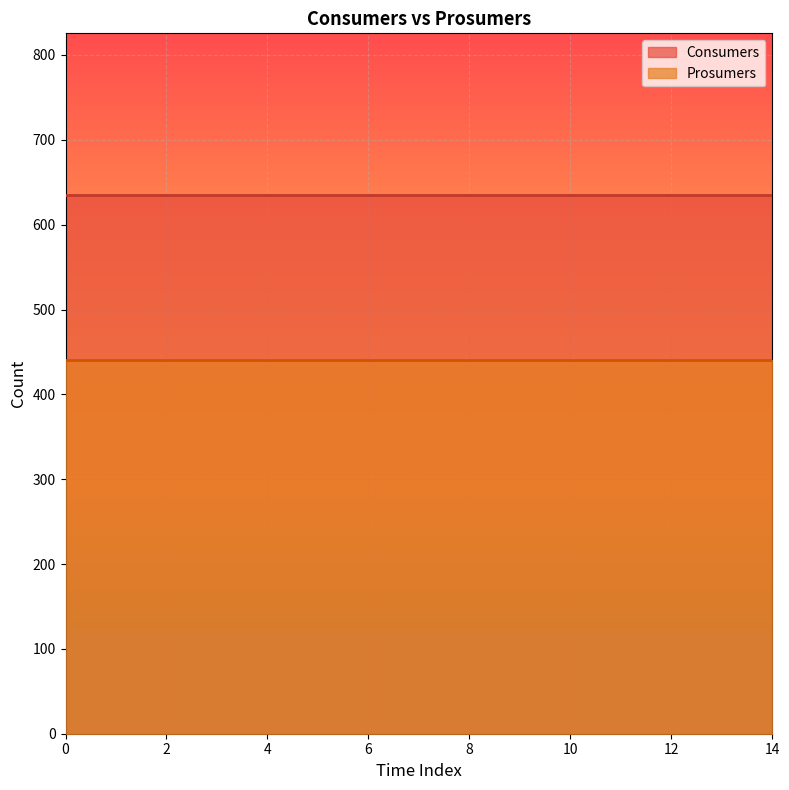

List the series in order of their peak value, lowest first.

Prosumers, Consumers